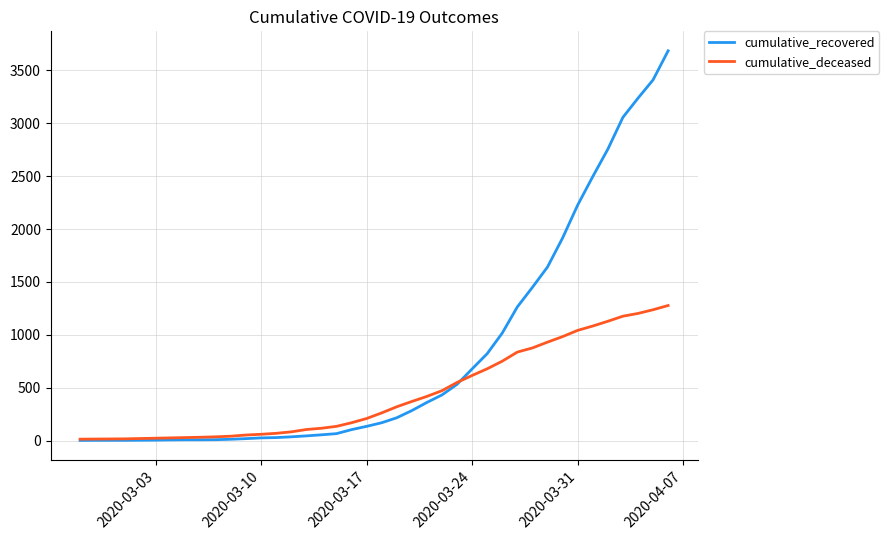

True or false: cumulative_deceased and cumulative_recovered cross at least once.

True